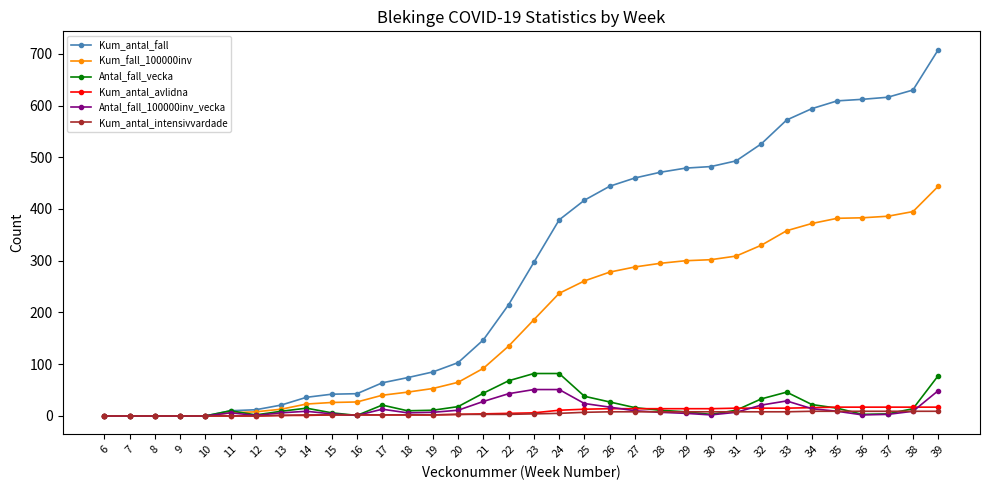

Which series has the largest range (max minus min)?

Kum_antal_fall